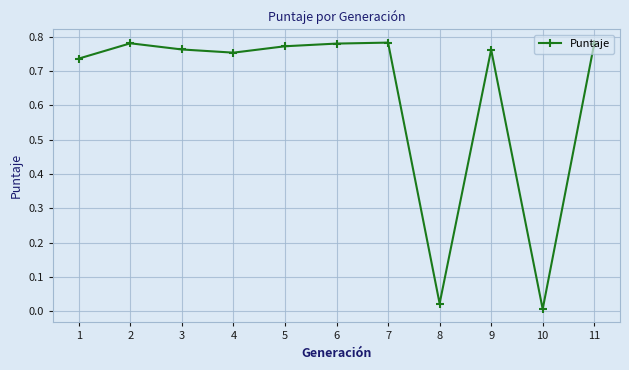

True or false: there are more than 0 points higher than both neighbors.

True